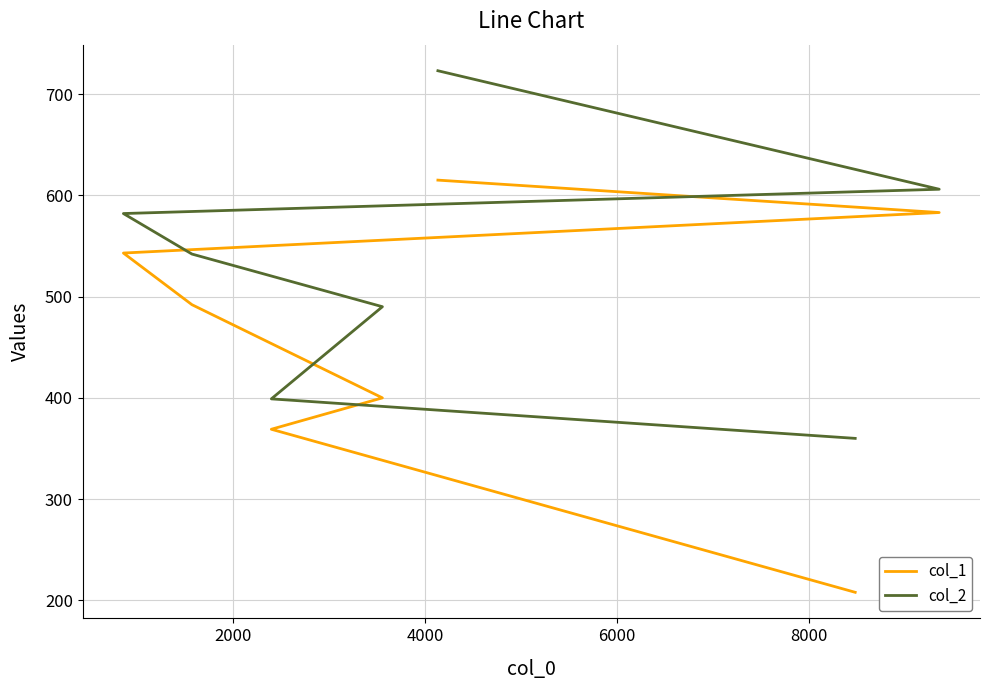

Rank the series by their maximum value, from lowest to highest.

col_1, col_2